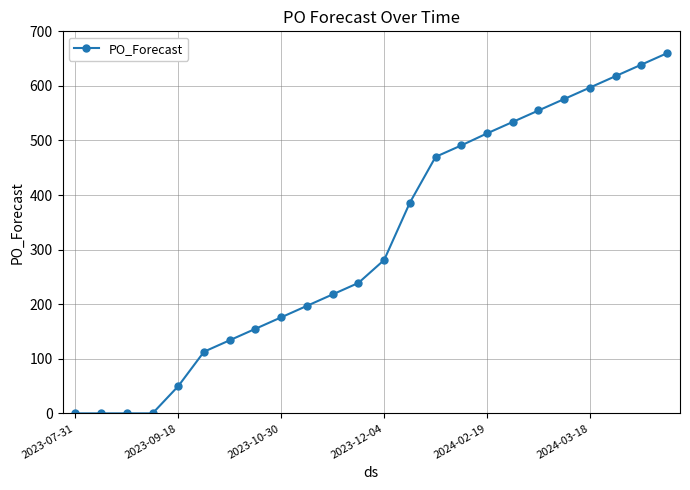

How many values are below 281?

12